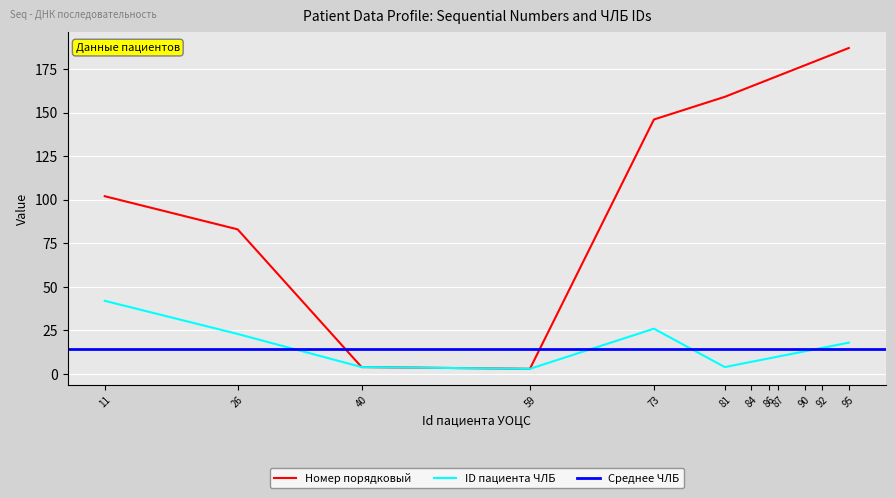

What is the sum of all Номер порядковый values?

1547